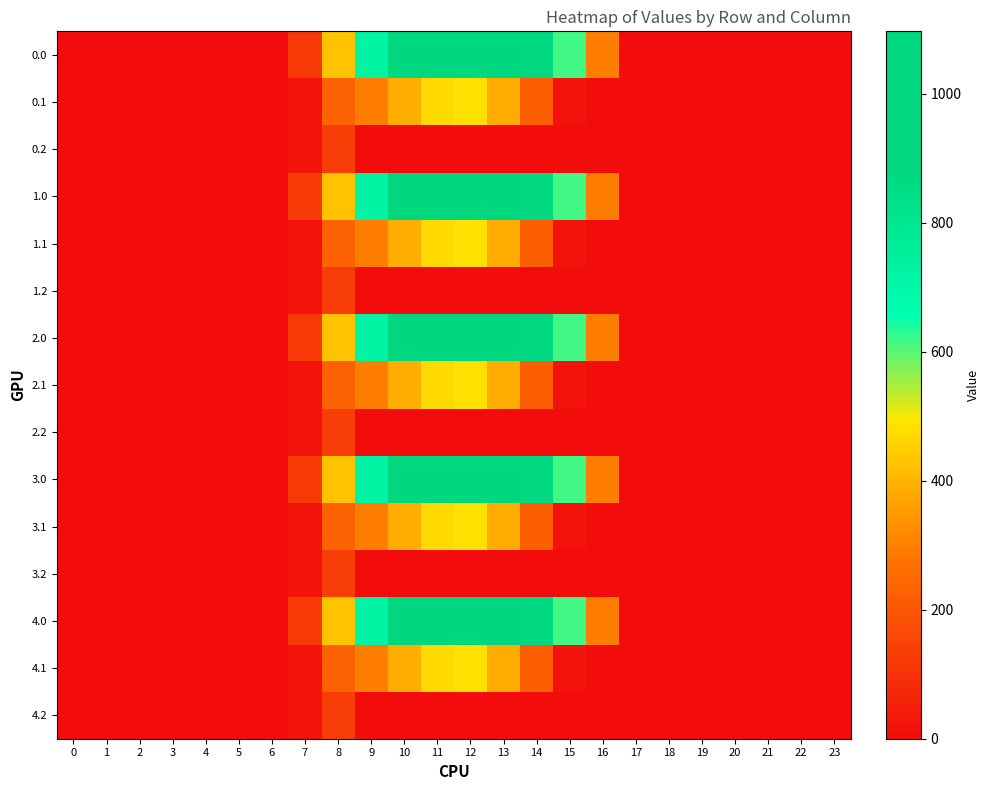

Rank the series at 22 from highest to lowest value.

0.0, 0.1, 0.2, 1.0, 1.1, 1.2, 2.0, 2.1, 2.2, 3.0, 3.1, 3.2, 4.0, 4.1, 4.2